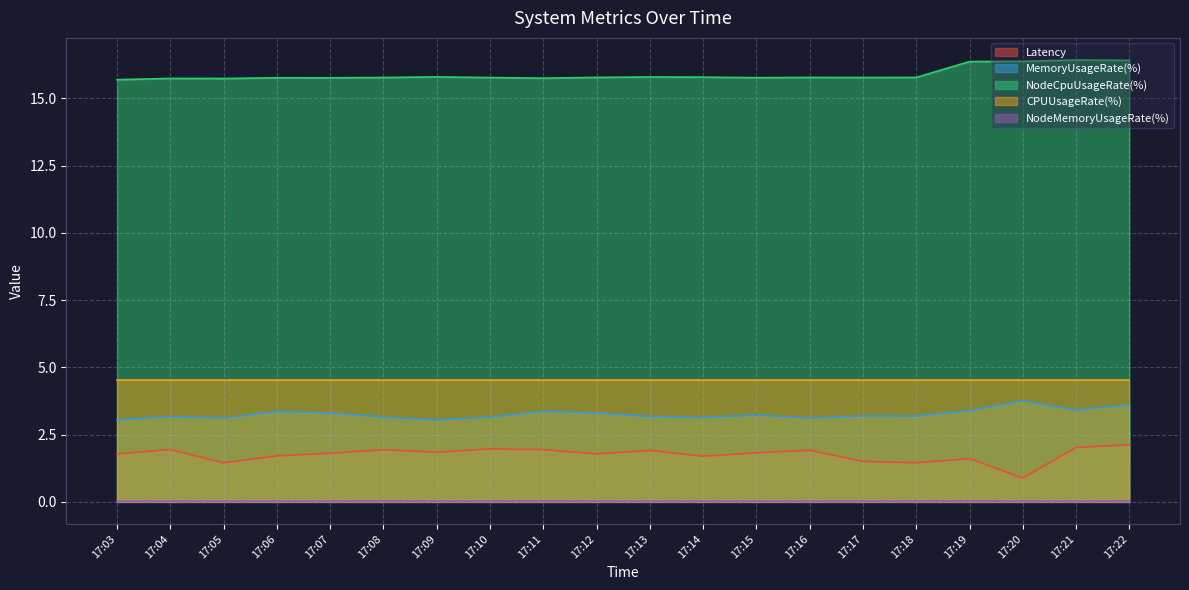

How many lines are shown in the chart?

5